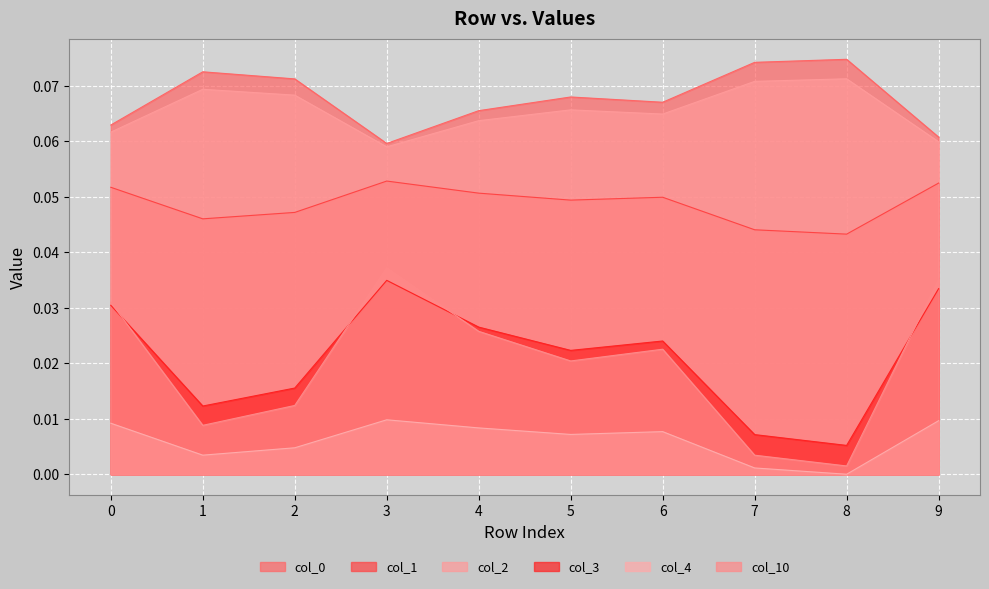

The 4 series shows 0.0 at 6. True or false?

False